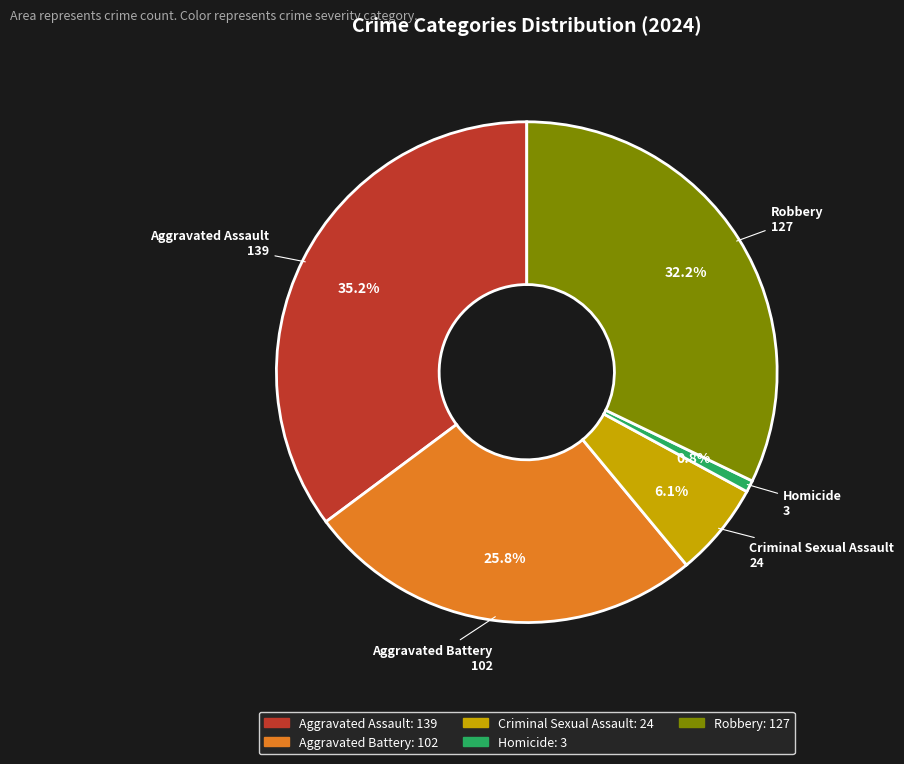

Approximately how many times larger is the value at Criminal Sexual Assault compared to Robbery?

0.2